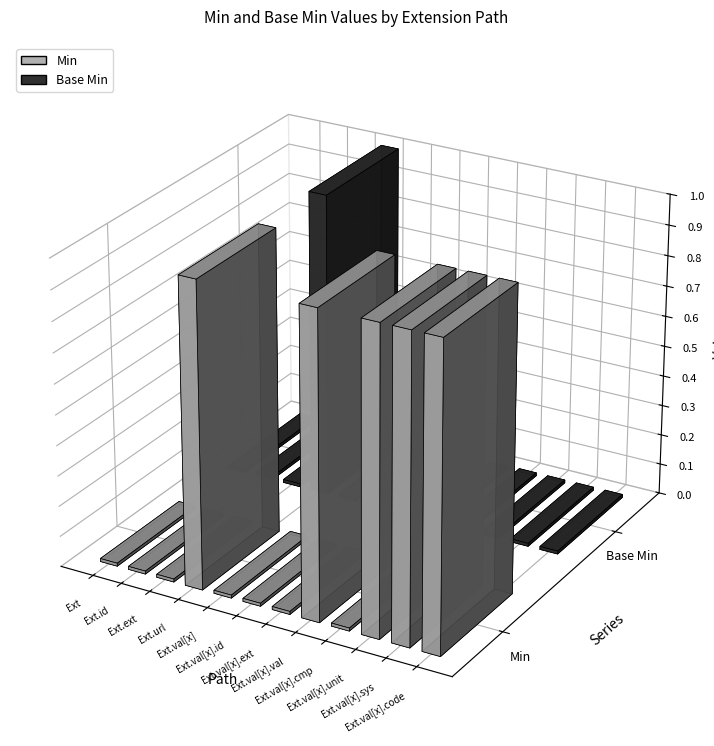

What are all the series names shown in the legend?

Min, Base Min